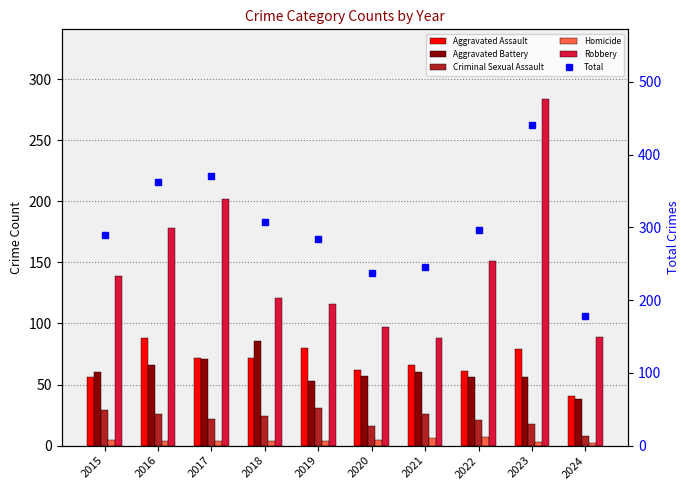

At how many categories does at least one series exceed 215?

9